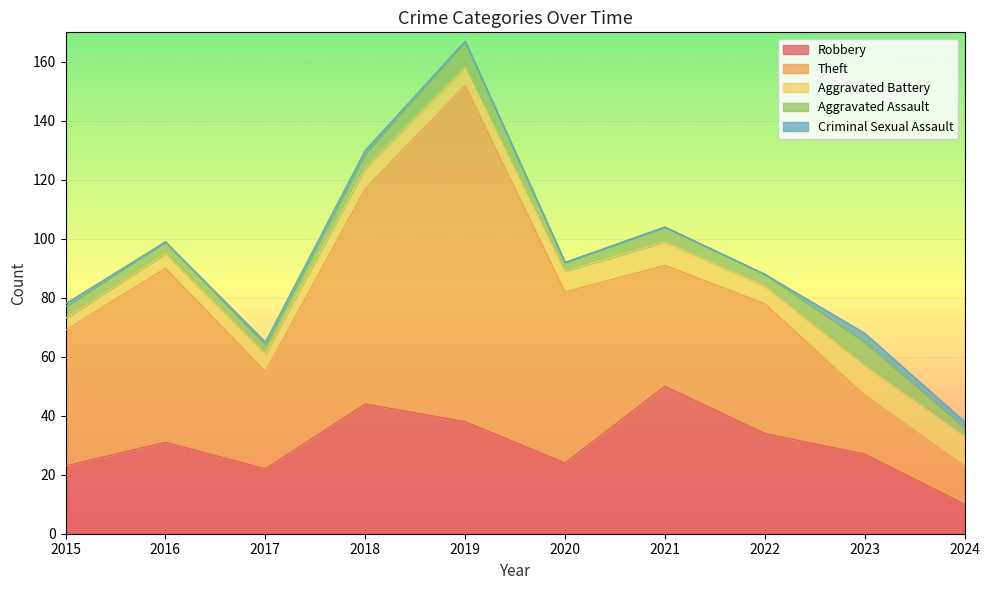

The value of Aggravated Assault at 2017 is 3. True or false?

True